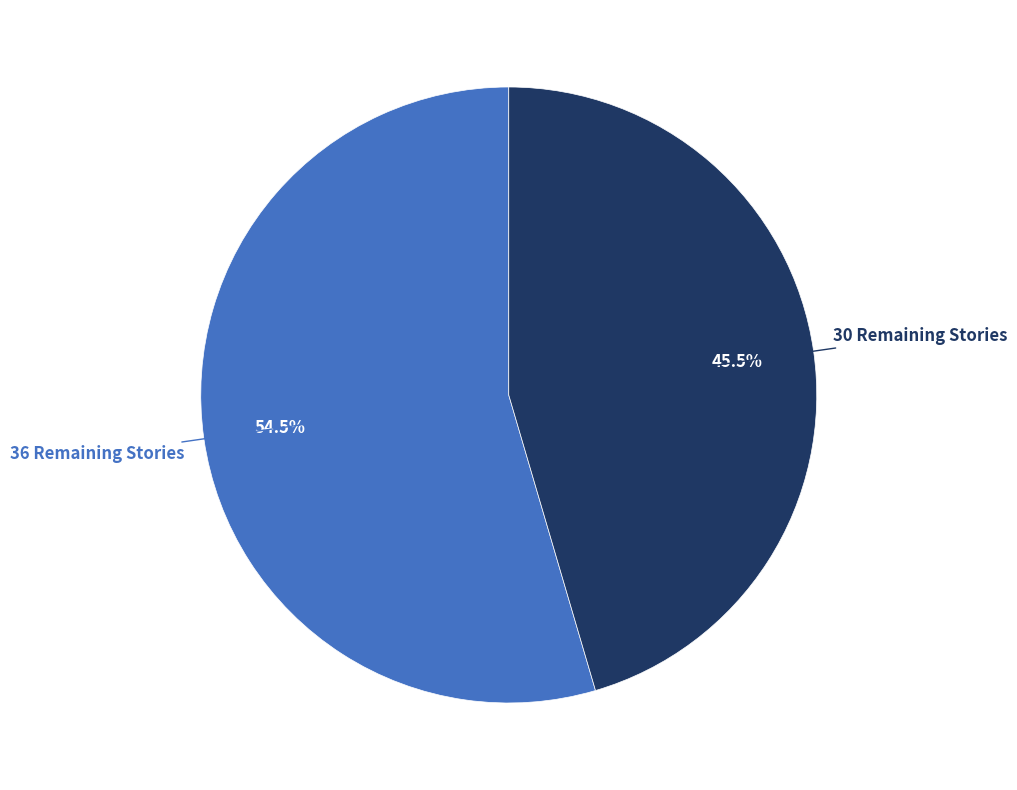

To the nearest percent, what is the average slice percentage?

50%